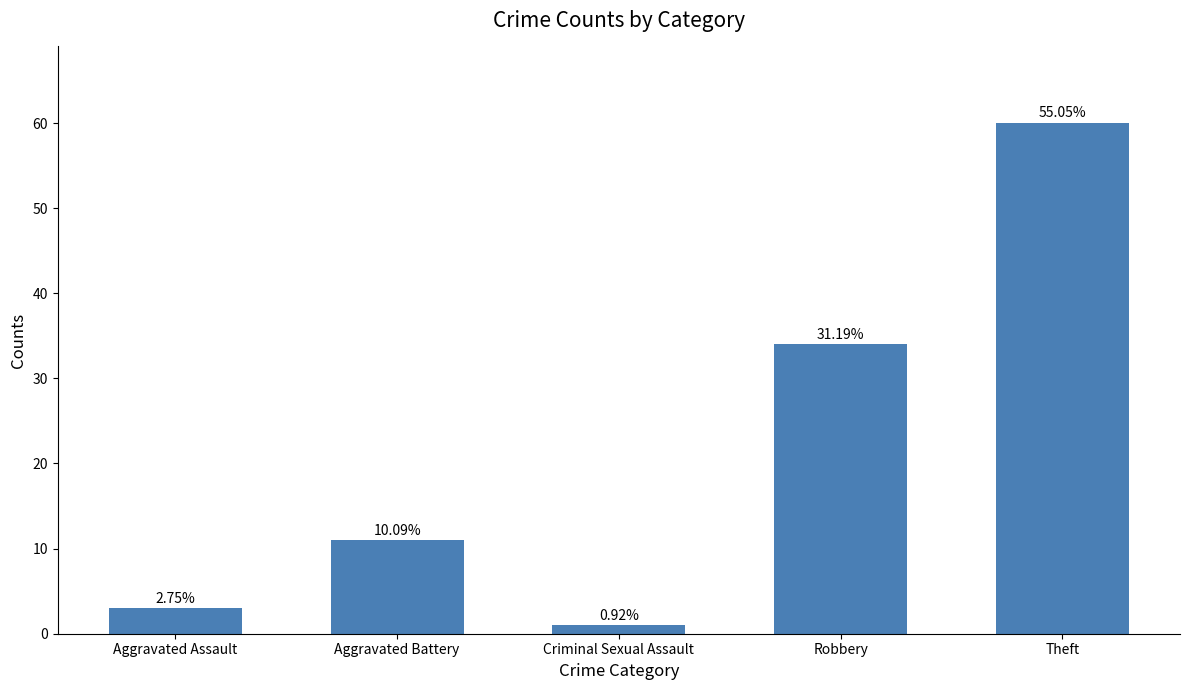

How many bars are there in total?

5